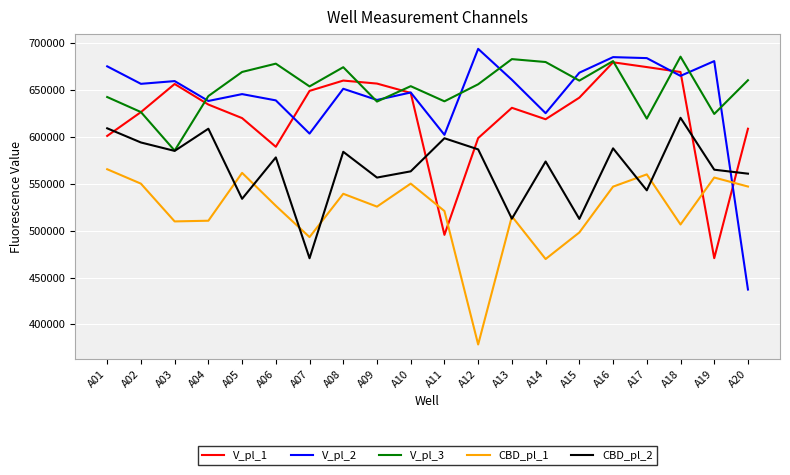

Which category has the lowest value across all series?

A12